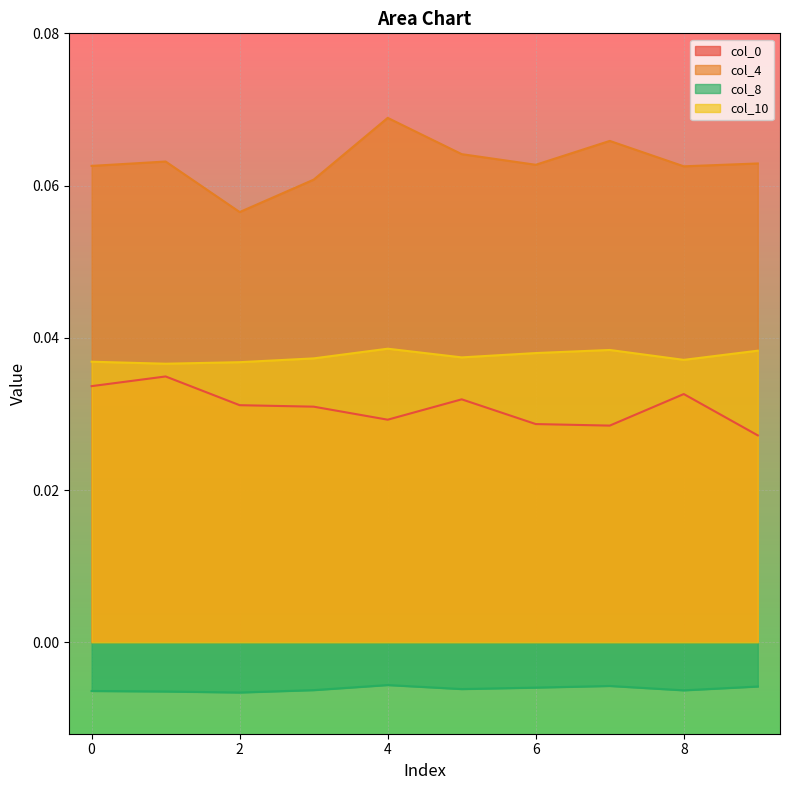

What is the total value across all series at 4?

0.1